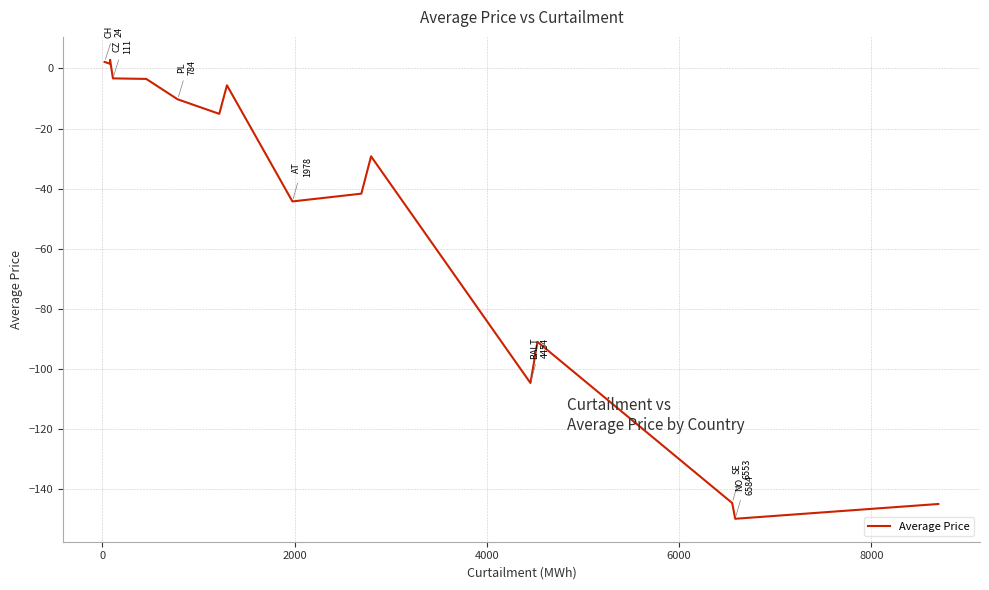

What is the difference between the maximum and minimum values?

152.9